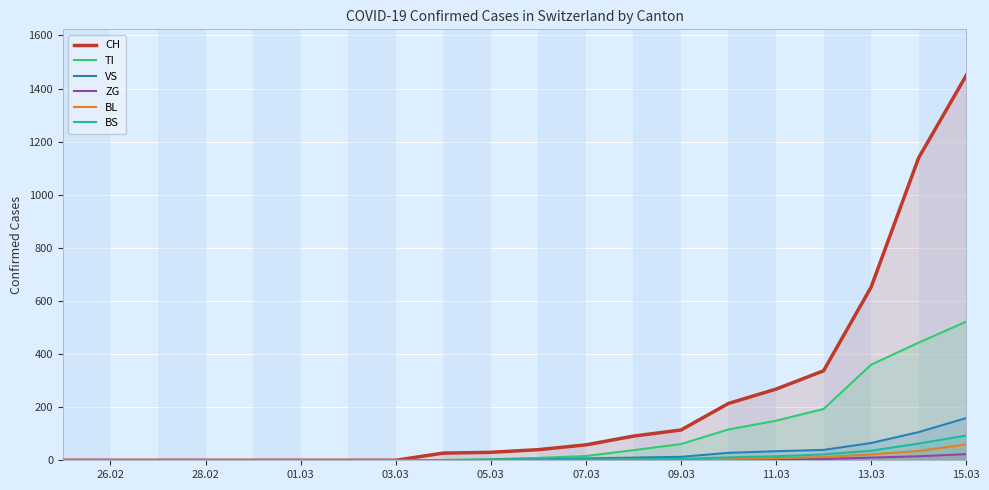

At which category does the chart reach its peak across all series?

15.03